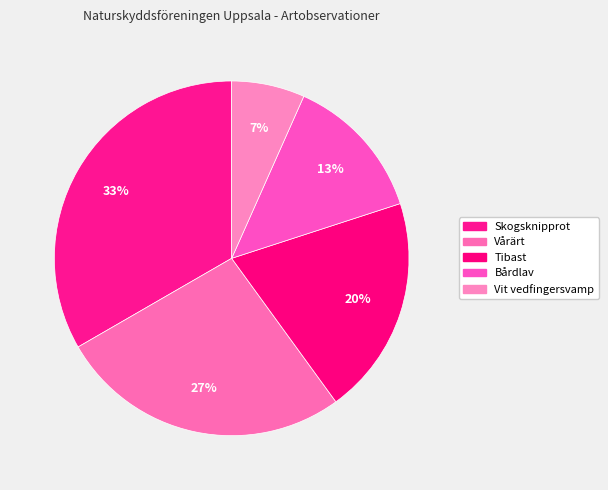

Is there a majority slice in this chart?

No